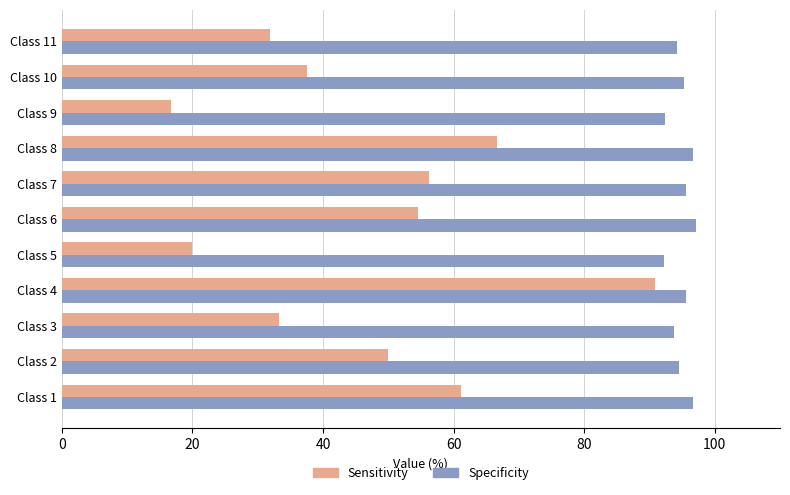

Between Class 2 and Class 3, which series saw the biggest shift?

Sensitivity